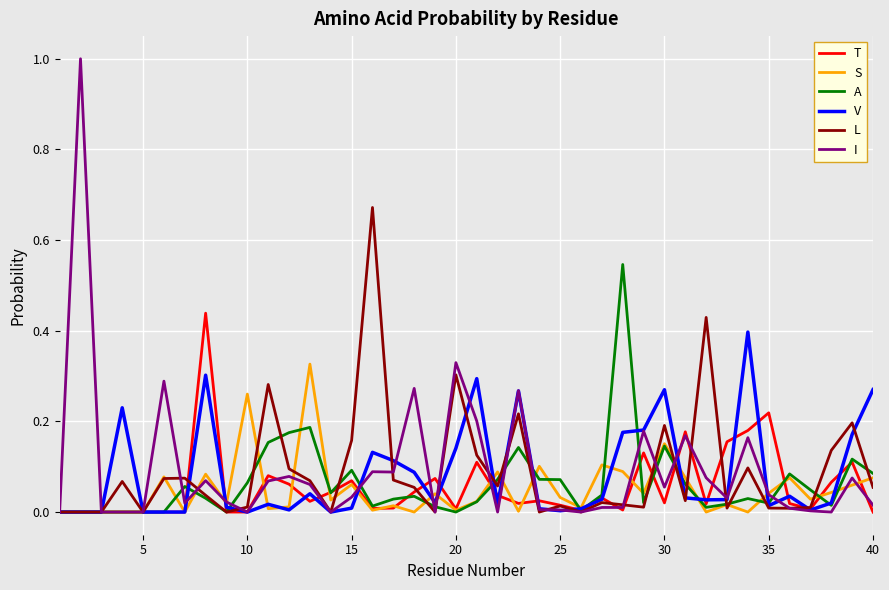

Which series has the widest spread of values?

I